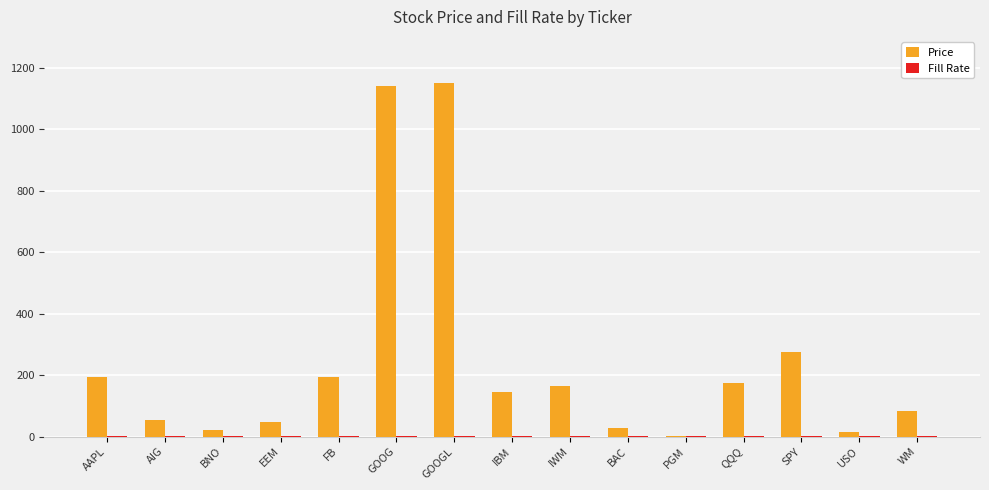

Which series has the largest total across all categories?

Price